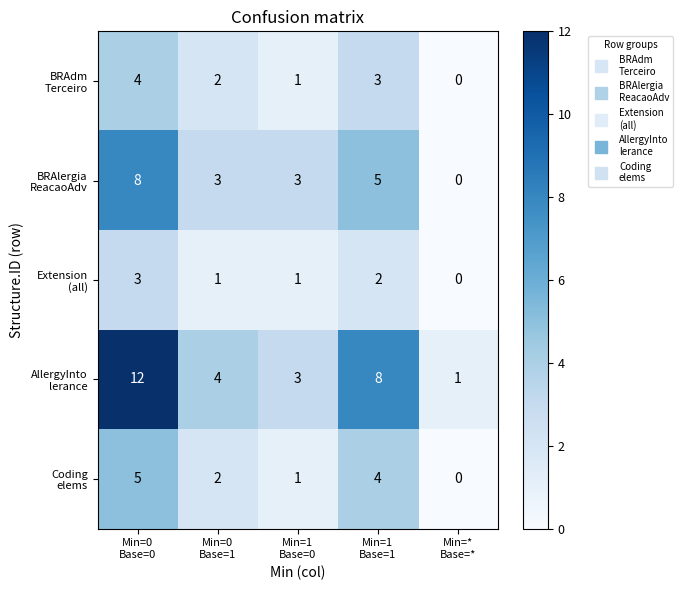

How many series are shown in this chart?

5